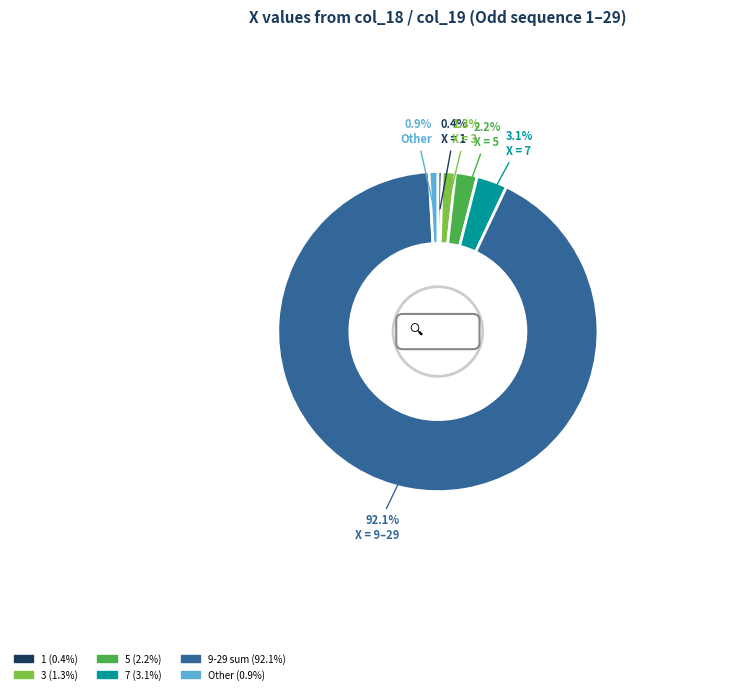

How much of the chart is everything except 17?

92.4%